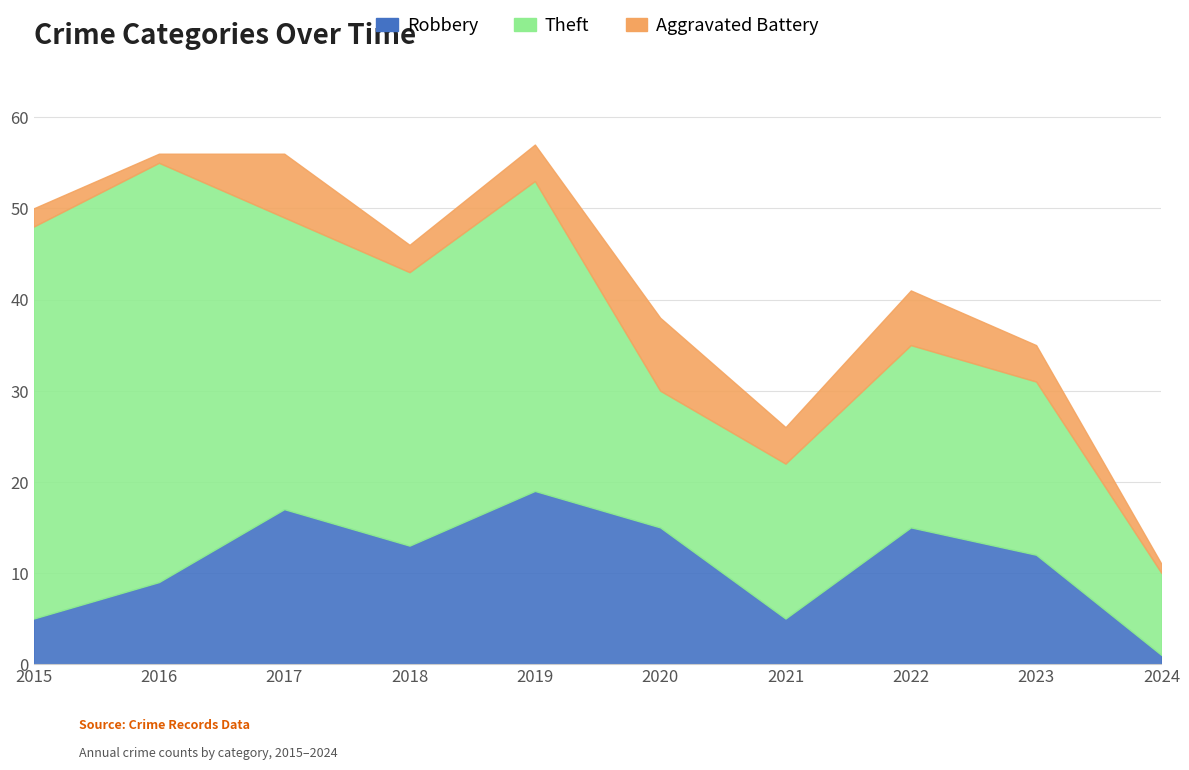

What is the maximum value for Theft?

46